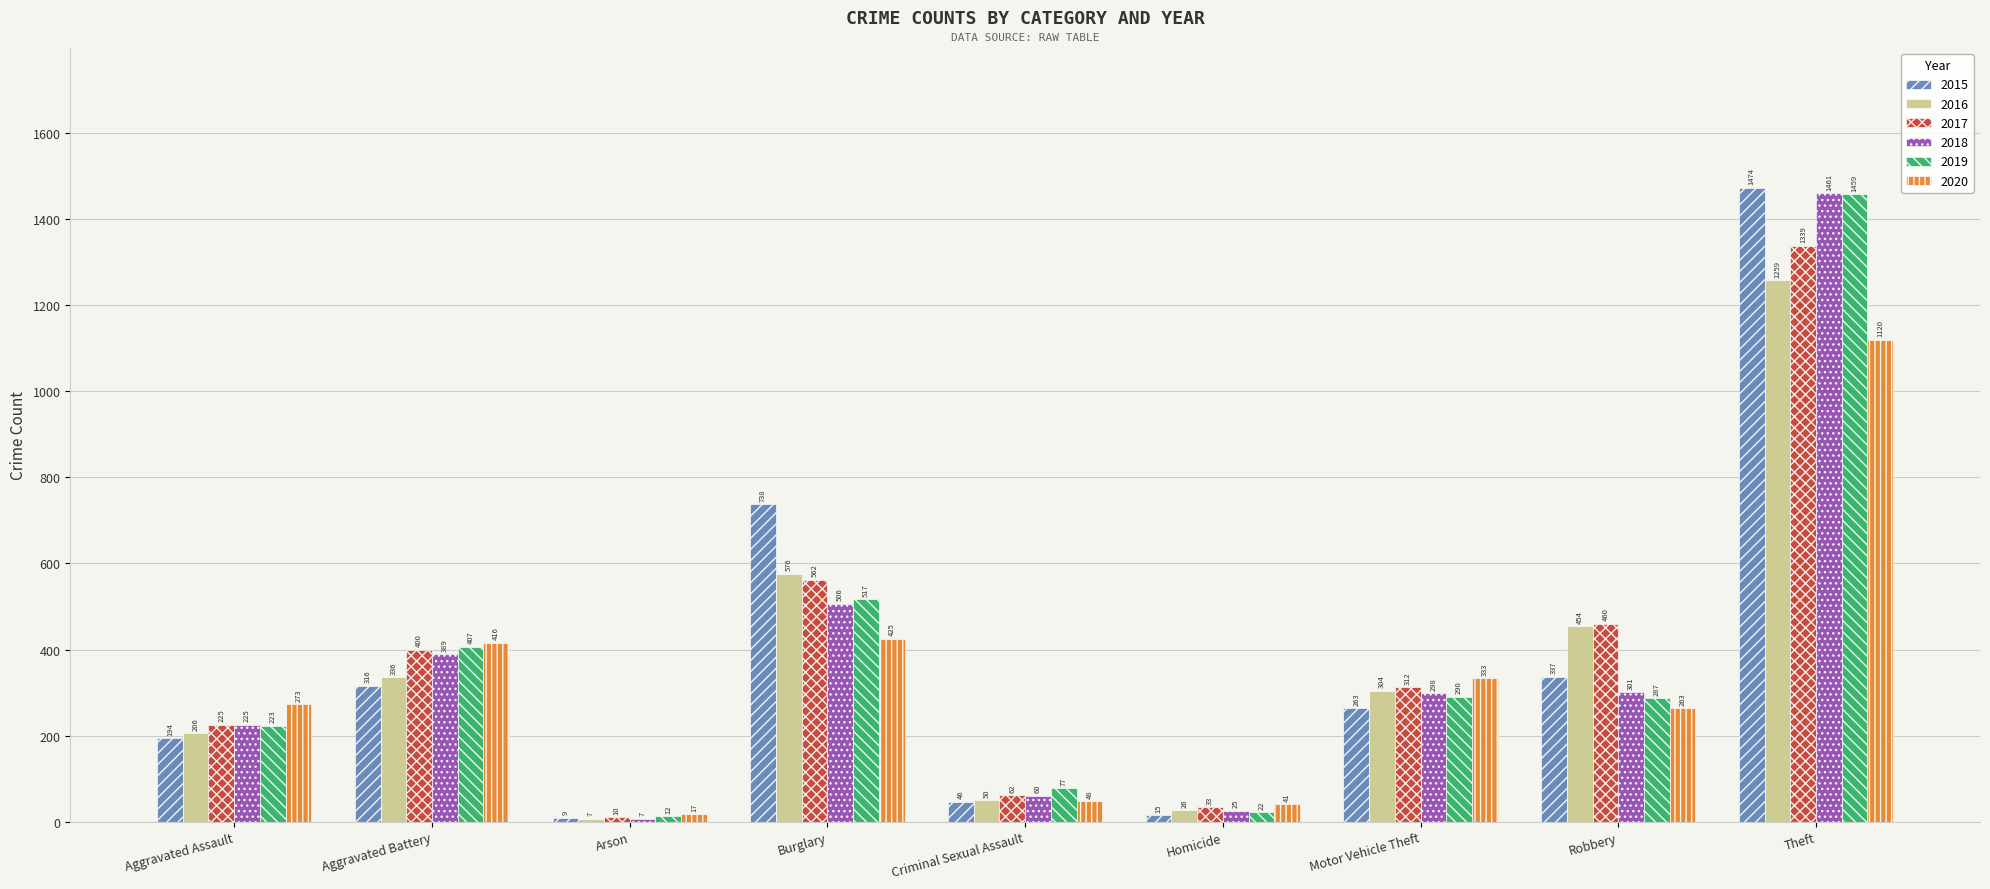

At which category is the sum across all series the highest?

Theft